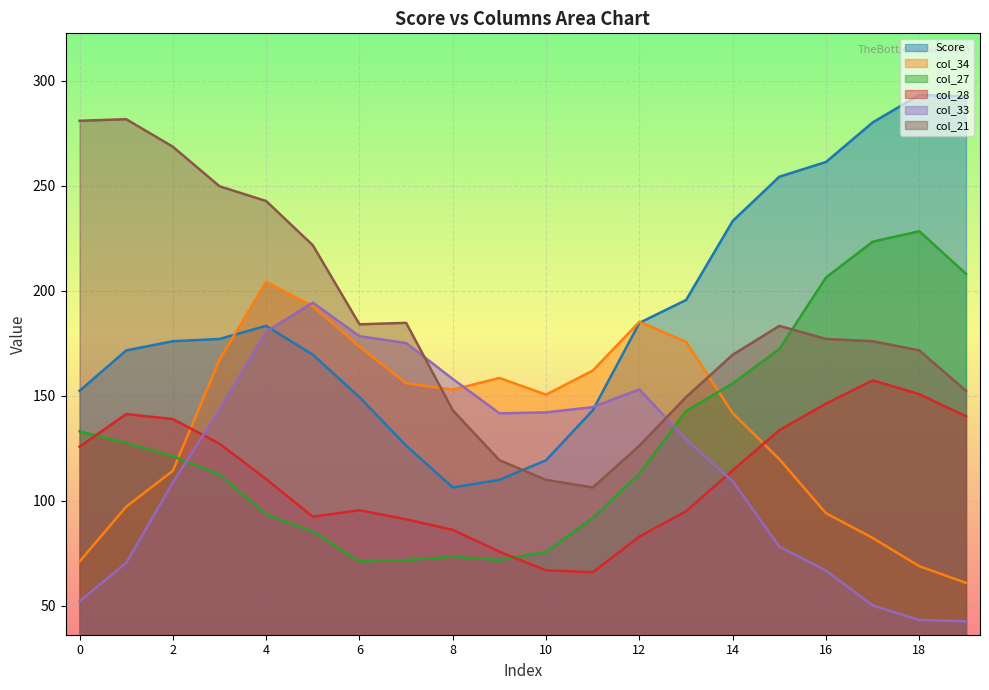

Rank the series by their maximum value, from lowest to highest.

col_28, col_33, col_34, col_27, col_21, Score